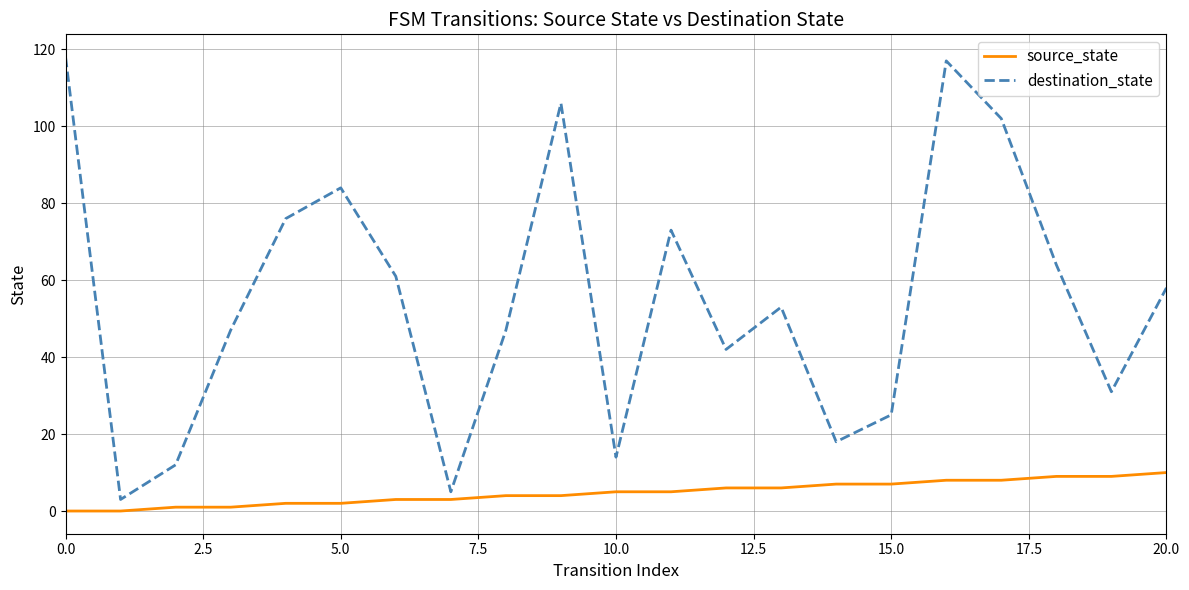

Which series has the widest spread of values?

destination_state